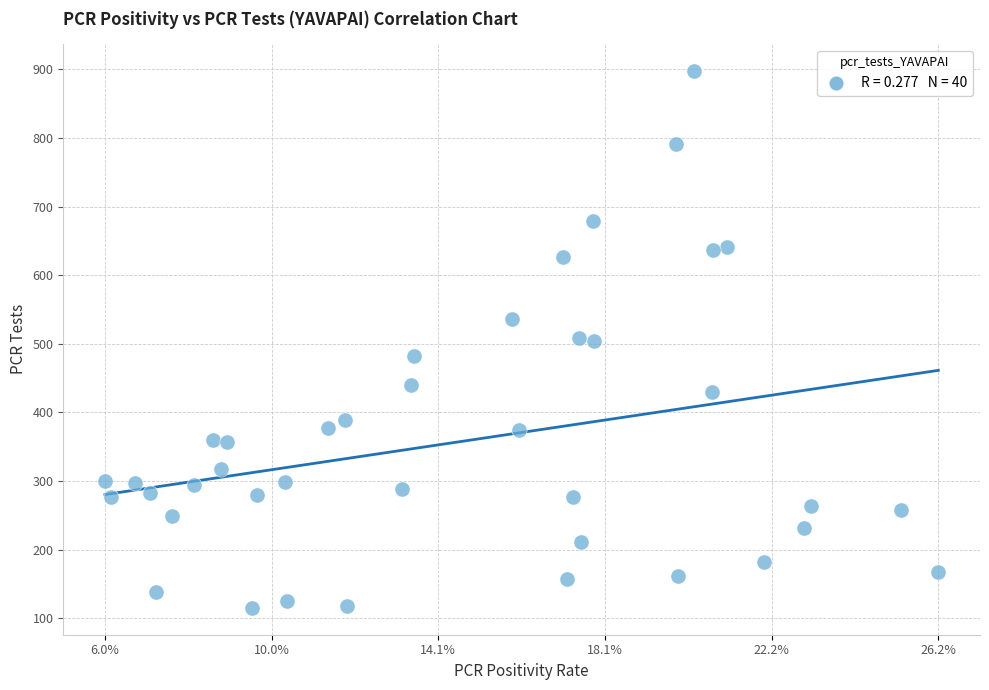

What is the range of Y values (max minus min)?

783